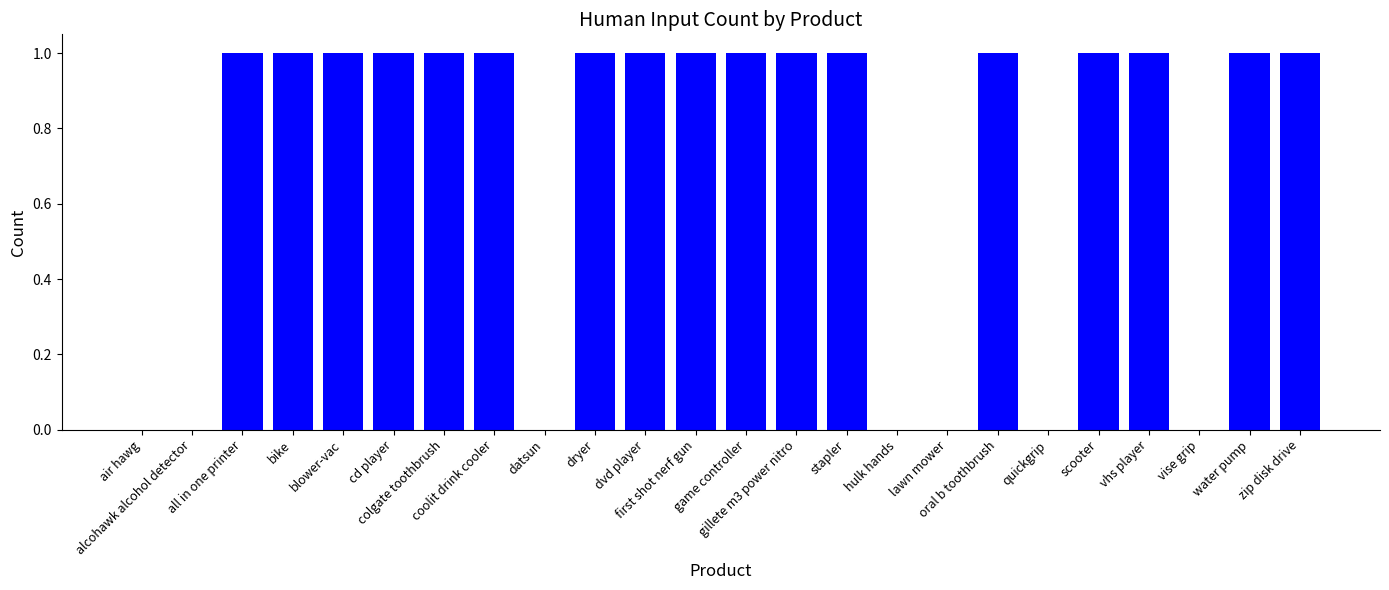

What is the sum of all values?

17